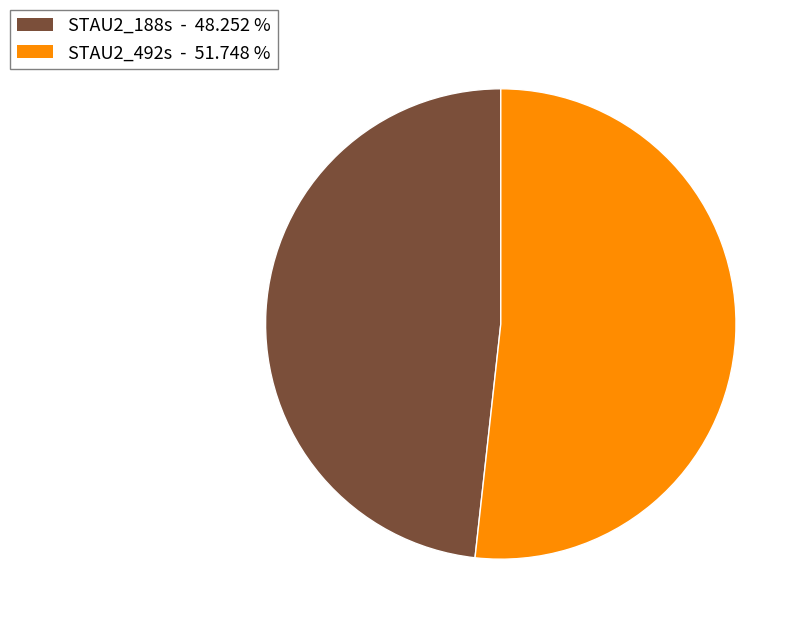

Which slice is the smallest?

STAU2_188s